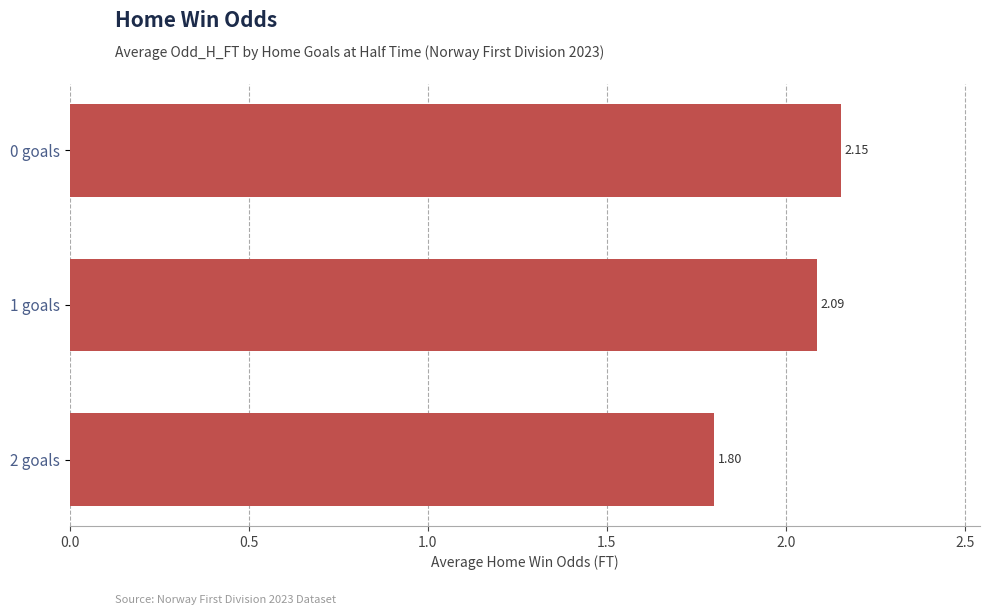

Rank the categories by value from lowest to highest.

2 goals, 1 goals, 0 goals